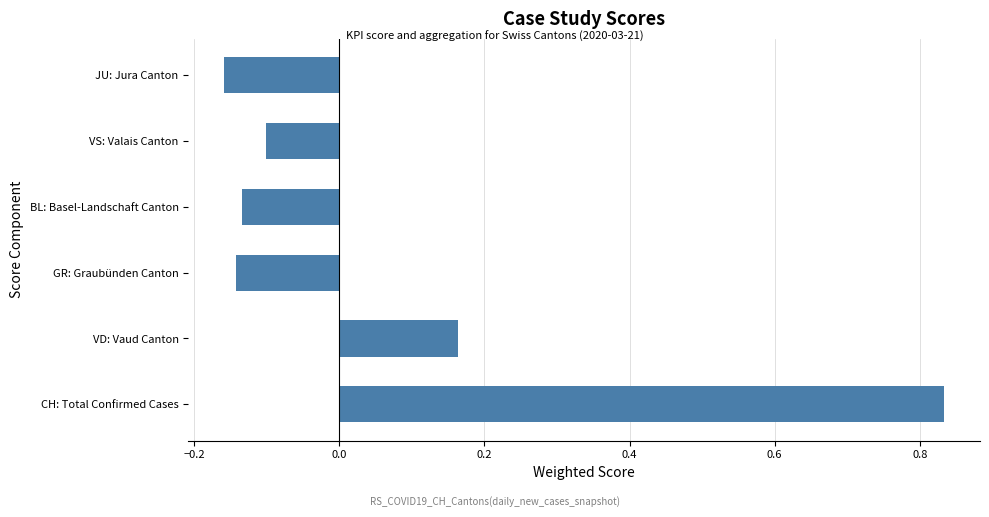

Which category has the lowest value across all series?

JU: Jura Canton